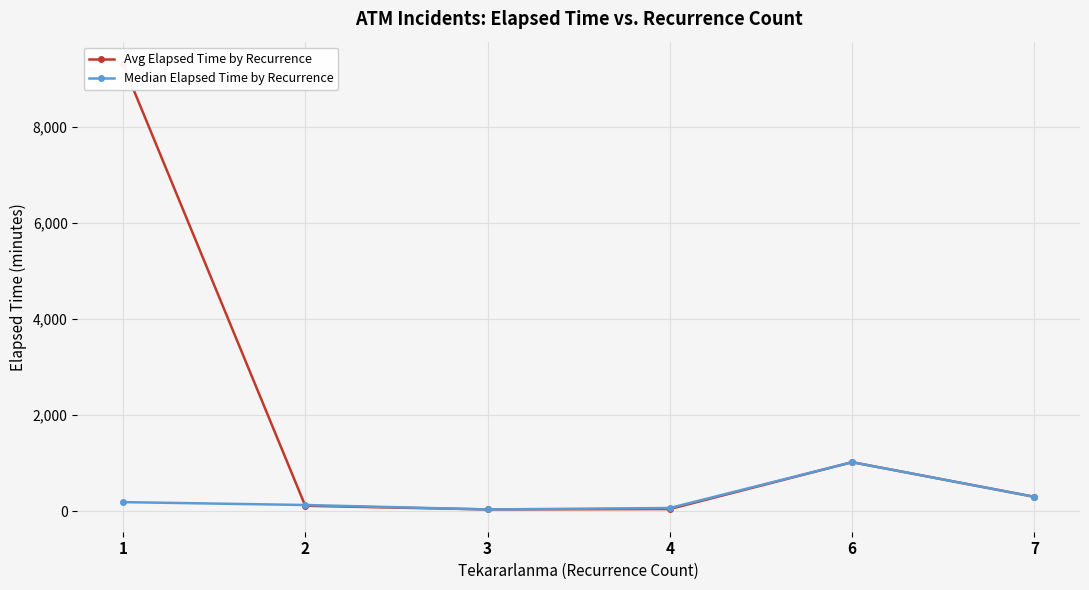

At 4, list the series in order from smallest to largest.

Avg Elapsed Time by Recurrence, Median Elapsed Time by Recurrence